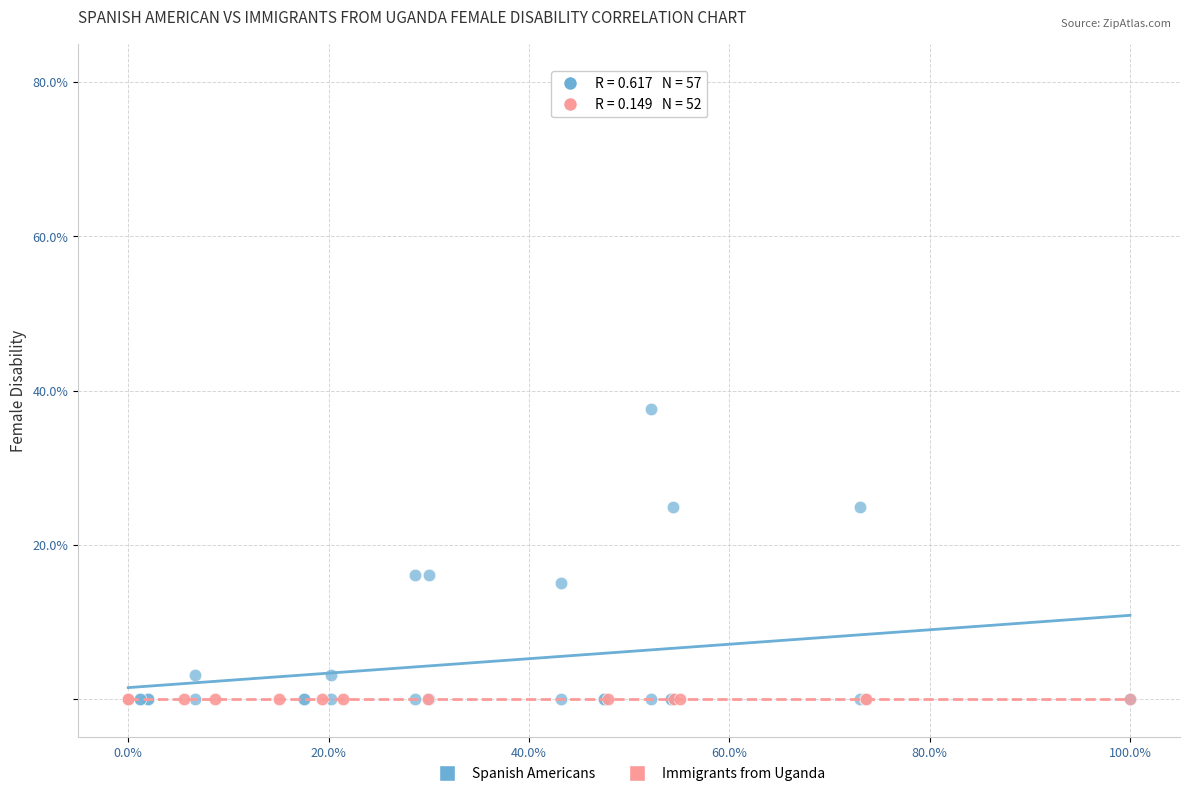

Which series contains the highest Y value?

Spanish Americans